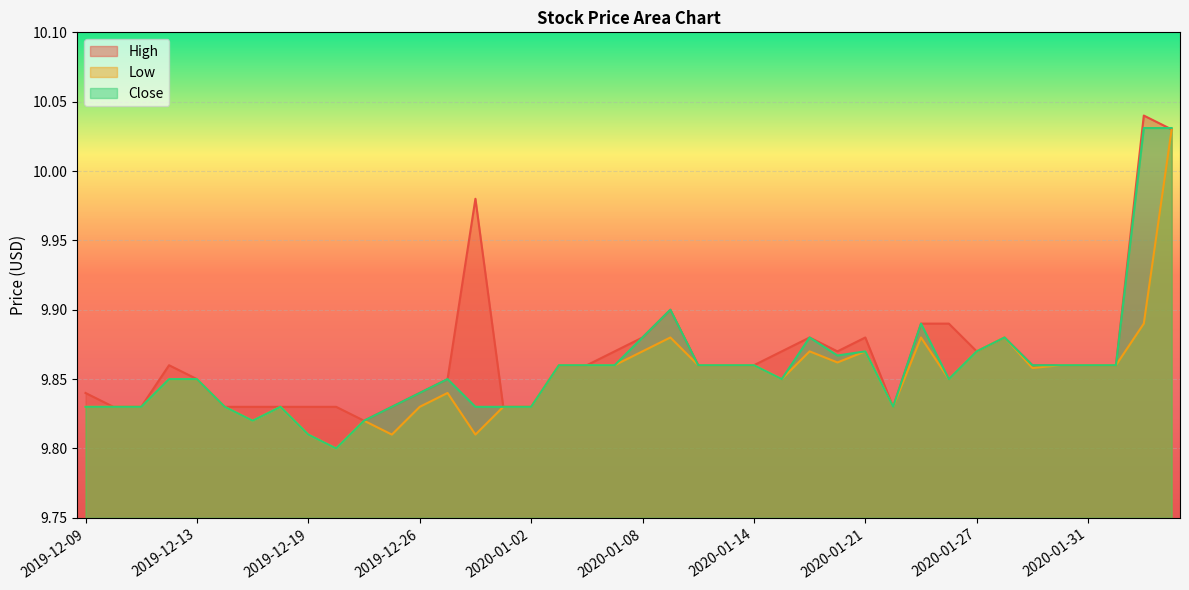

List the series in order of their peak value, lowest first.

Low, Close, High